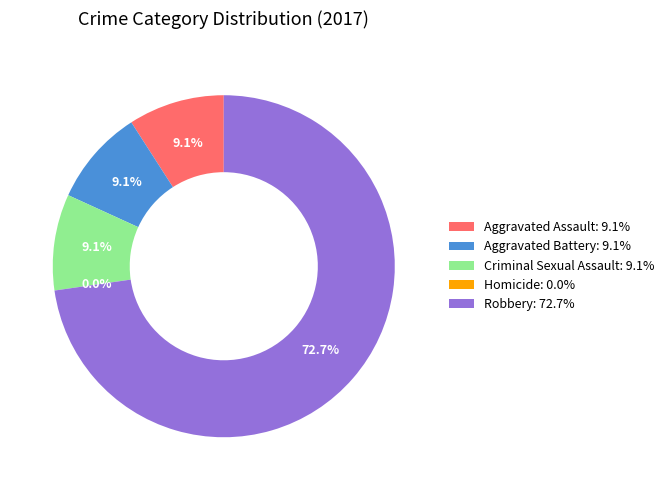

What is the ratio of the value at Aggravated Assault to the value at Robbery?

0.1